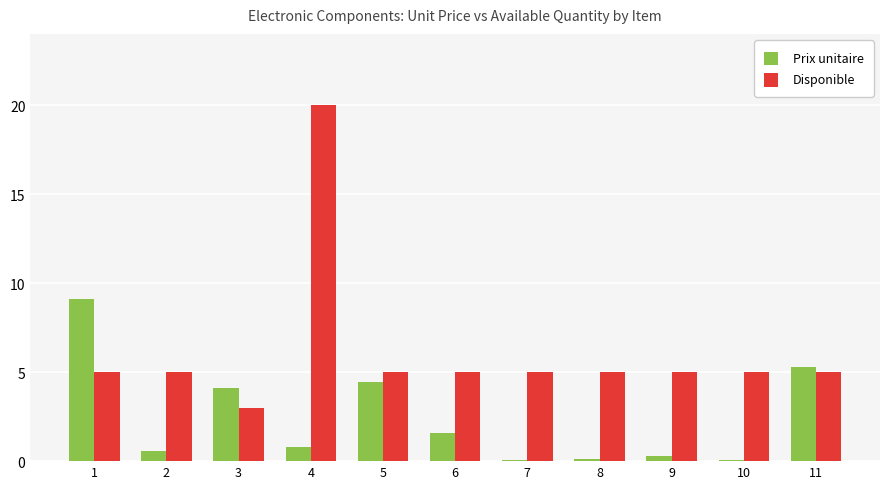

The value of Prix unitaire at 11 is 5.3. True or false?

True